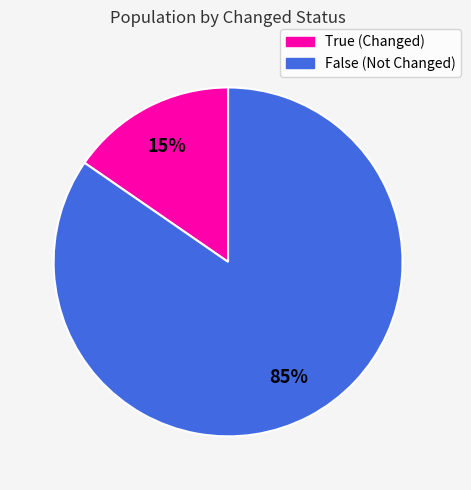

To the nearest percent, what percentage of the pie is True?

15%